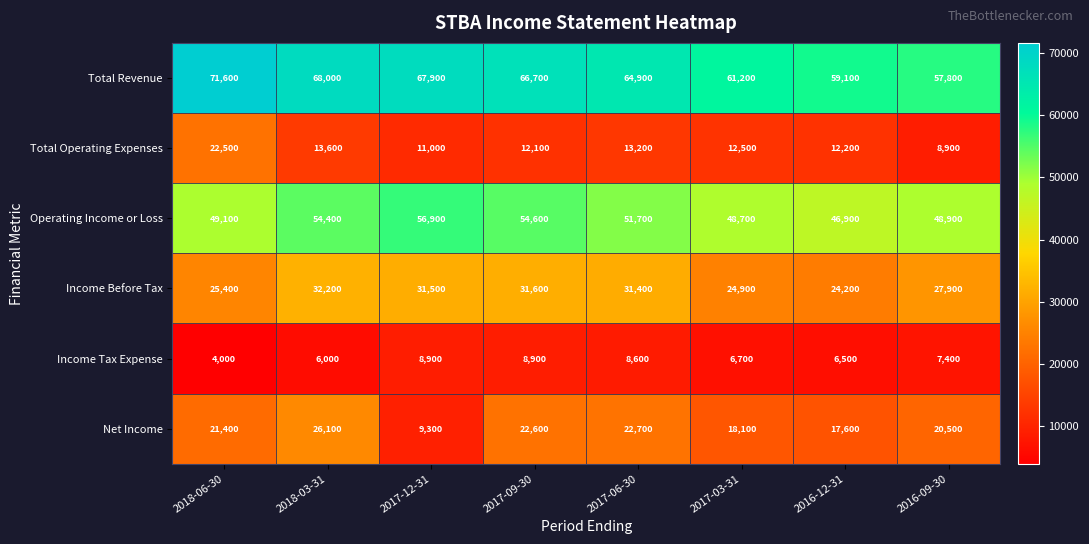

What is the smallest value displayed?

4000